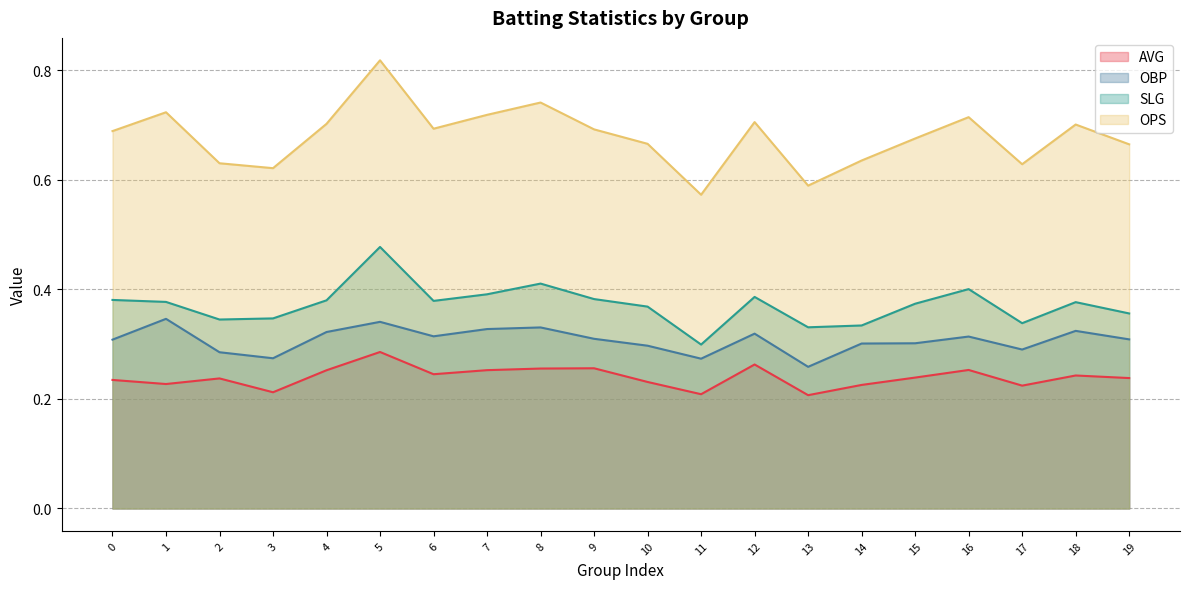

Is the value of AVG at 3 greater than the value of OPS at 14?

No